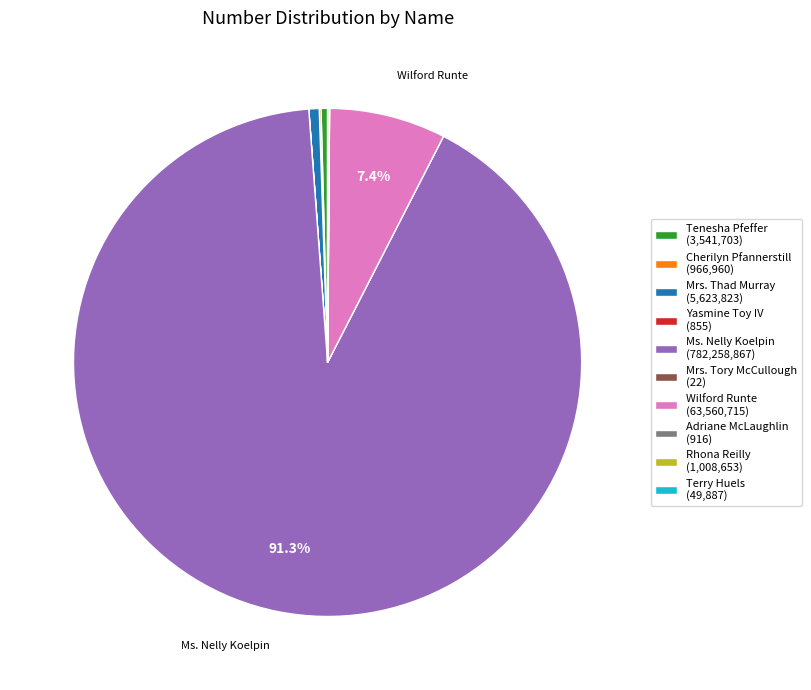

Combined, do Wilford Runte (63,560,715) and Ms. Nelly Koelpin (782,258,867) account for over 50%?

Yes